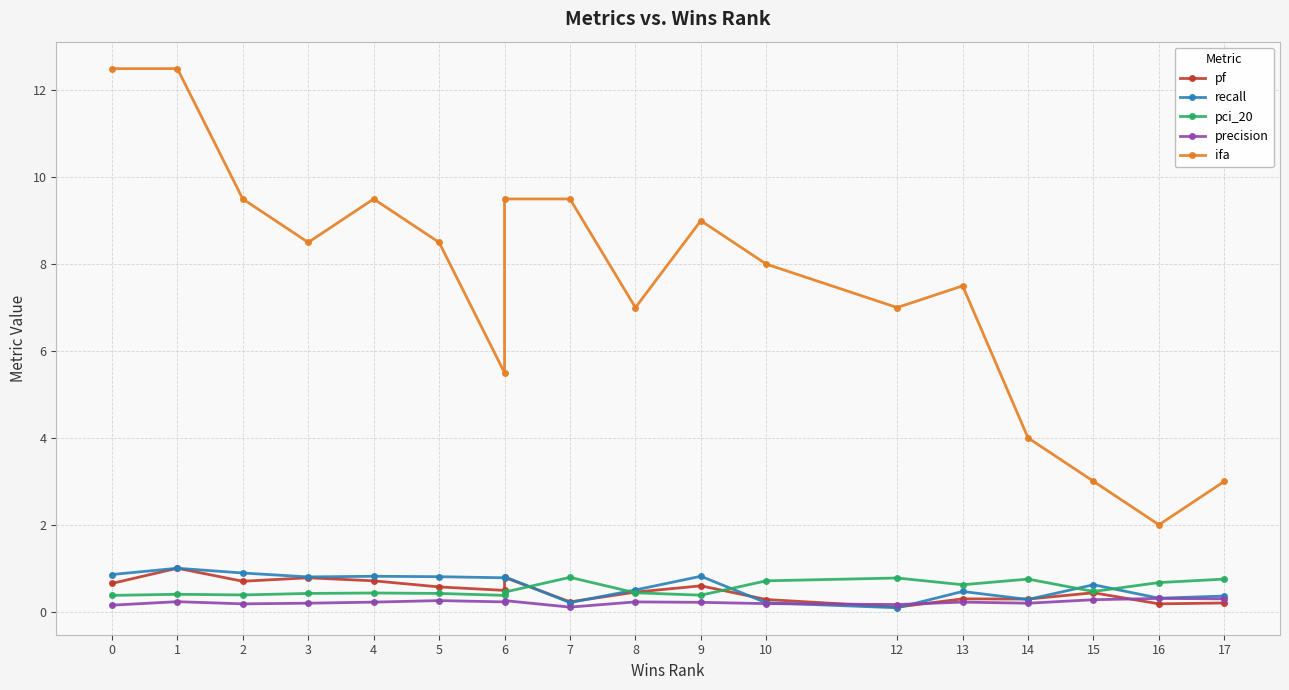

Reading left to right, list all the values displayed in this chart.

pf: 0.7	1.0	0.7	0.8	0.7	0.6	0.5	0.8	0.2	0.5	0.6	0.3	0.1	0.3	0.3	0.4	0.2	0.2
recall: 0.9	1.0	0.9	0.8	0.8	0.8	0.8	0.8	0.2	0.5	0.8	0.2	0.1	0.5	0.3	0.6	0.3	0.4
pci_20: 0.4	0.4	0.4	0.4	0.4	0.4	0.4	0.5	0.8	0.4	0.4	0.7	0.8	0.6	0.8	0.5	0.7	0.8
precision: 0.1	0.2	0.2	0.2	0.2	0.3	0.2	0.3	0.1	0.2	0.2	0.2	0.2	0.2	0.2	0.3	0.3	0.3
ifa: 12.5	12.5	9.5	8.5	9.5	8.5	5.5	9.5	9.5	7.0	9.0	8.0	7.0	7.5	4.0	3.0	2.0	3.0